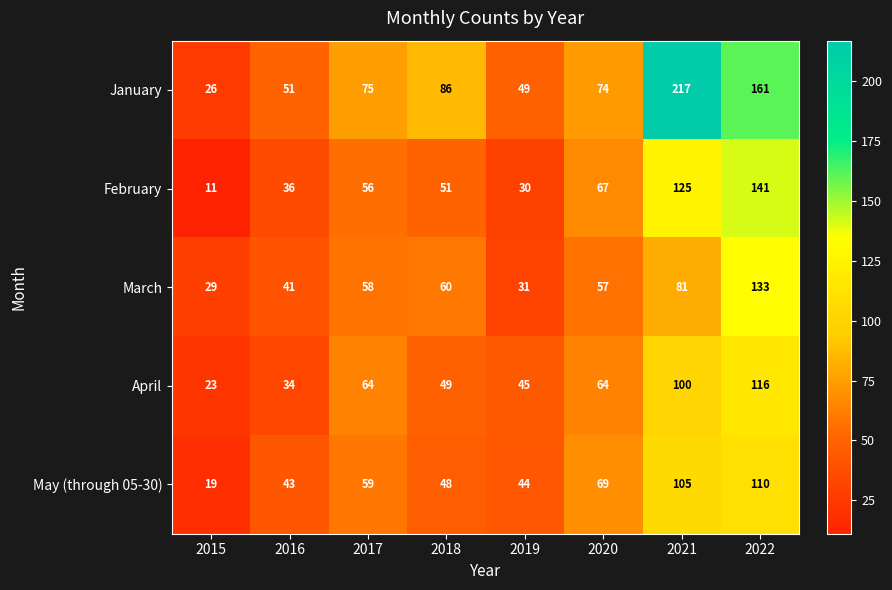

List the labels in order of February value, smallest first.

2015, 2019, 2016, 2018, 2017, 2020, 2021, 2022